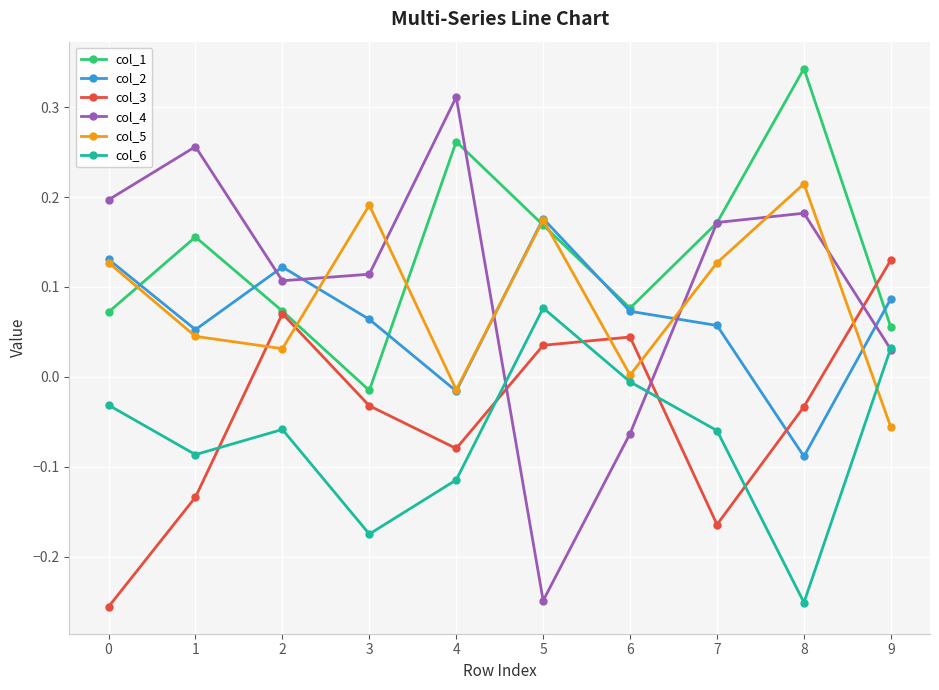

Rank the series by their maximum value, from lowest to highest.

col_6, col_3, col_2, col_5, col_4, col_1